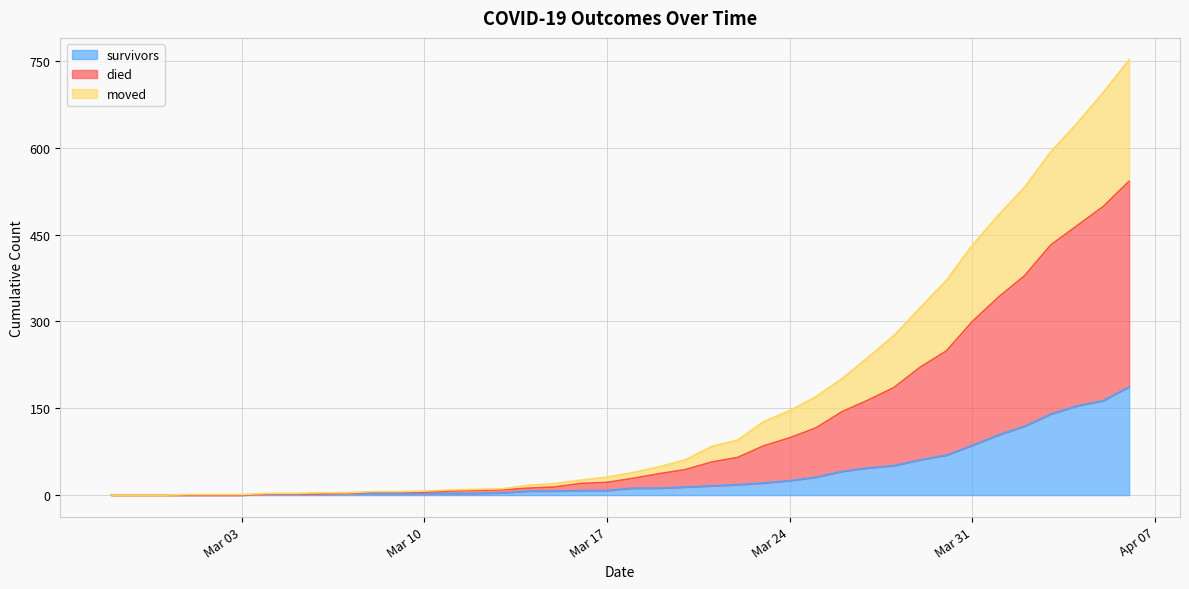

What is the highest value of the survivors series?

187